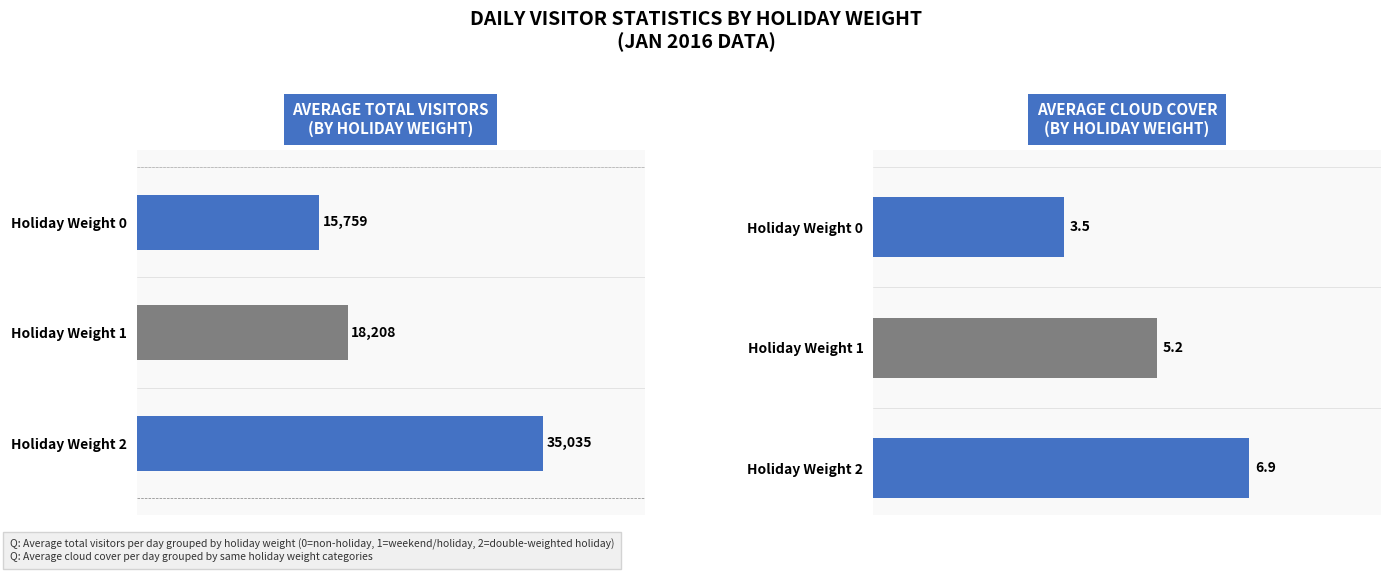

Which series has the largest total across all categories?

avg_total